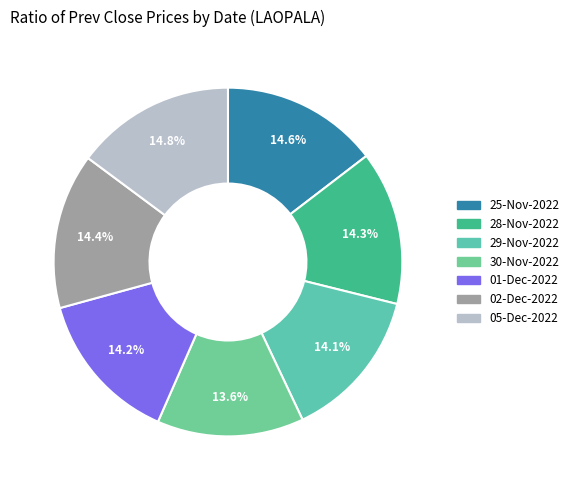

Between 05-Dec-2022 and 25-Nov-2022, which is larger?

05-Dec-2022